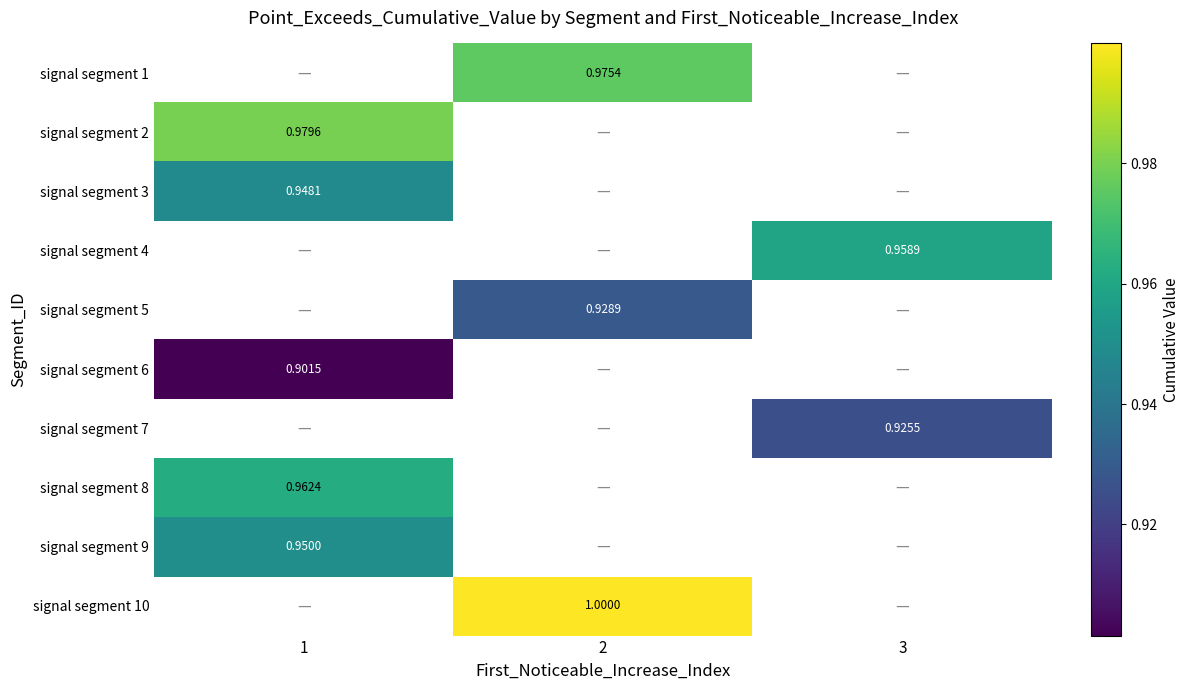

At which label does signal segment 6 reach its peak?

1